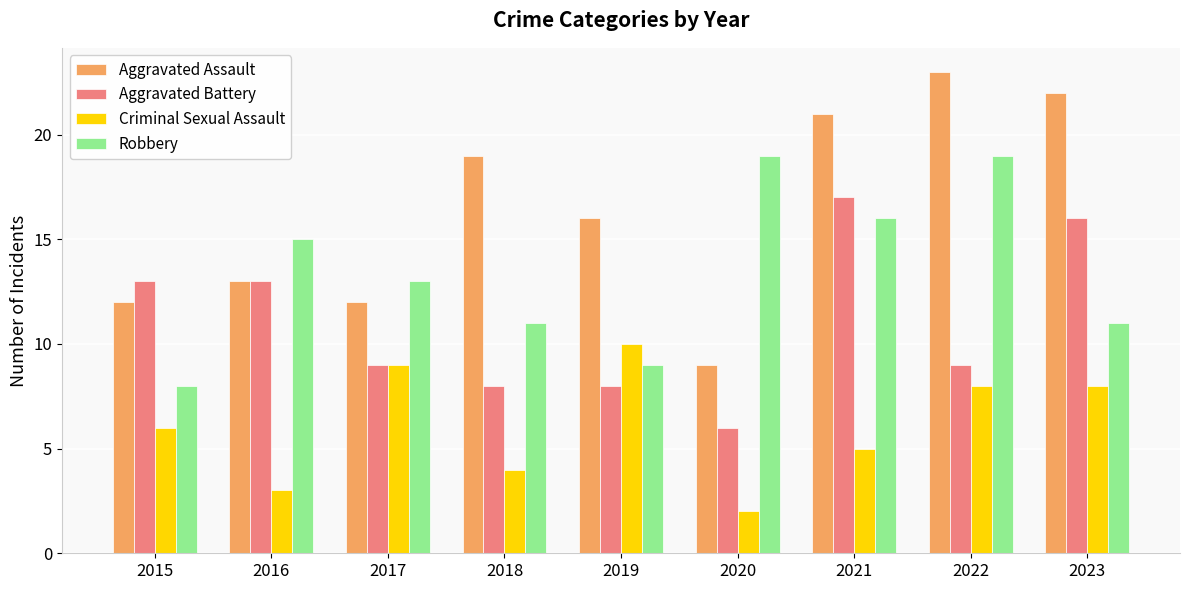

What is the sum of all Aggravated Assault values?

147